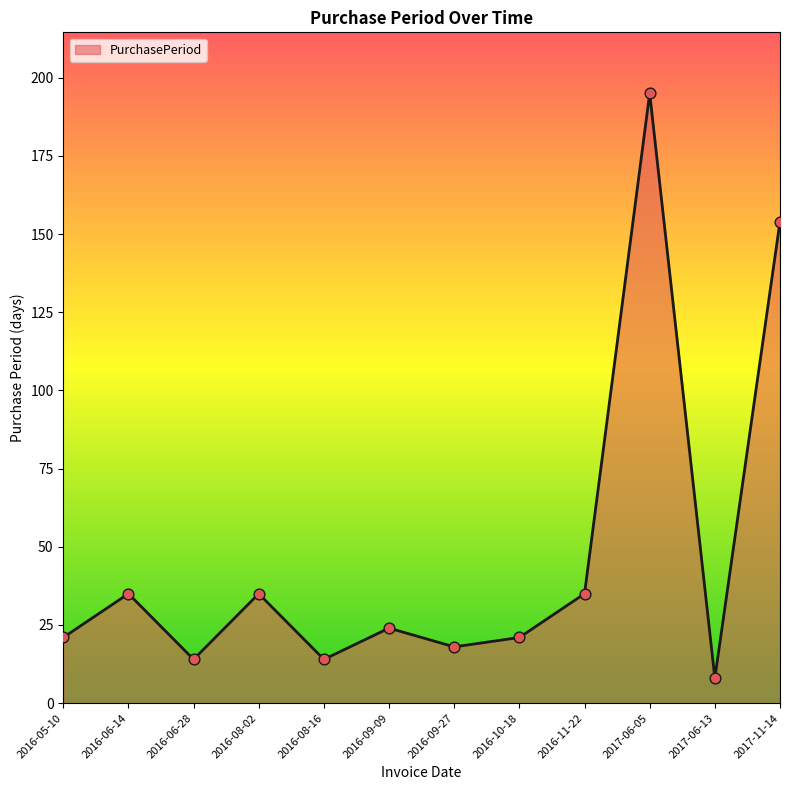

Which has a higher value, 2017-06-13 or 2016-06-14?

2016-06-14